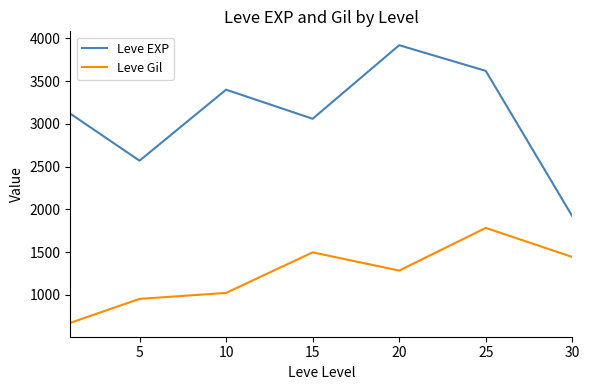

Rank the series by their maximum value, from lowest to highest.

Leve Gil, Leve EXP